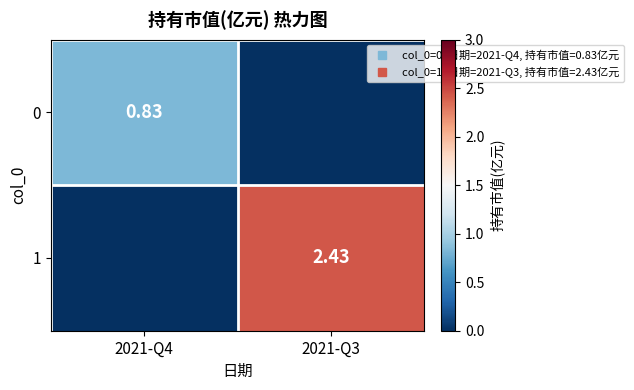

Rank the series by their average value, from highest to lowest.

1, 0